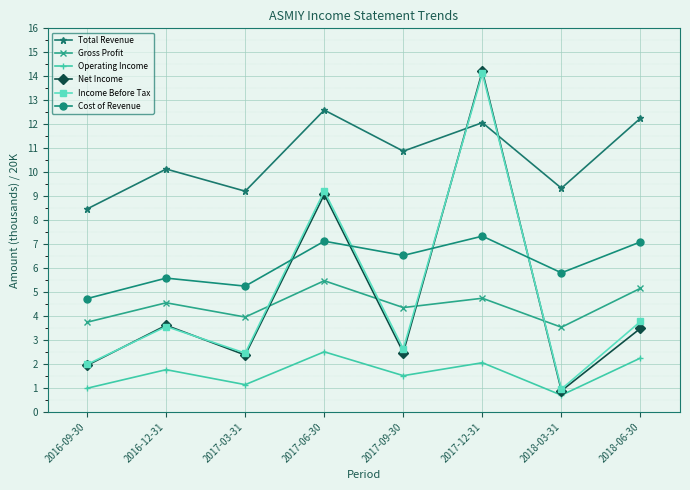

How many lines are shown in the chart?

6